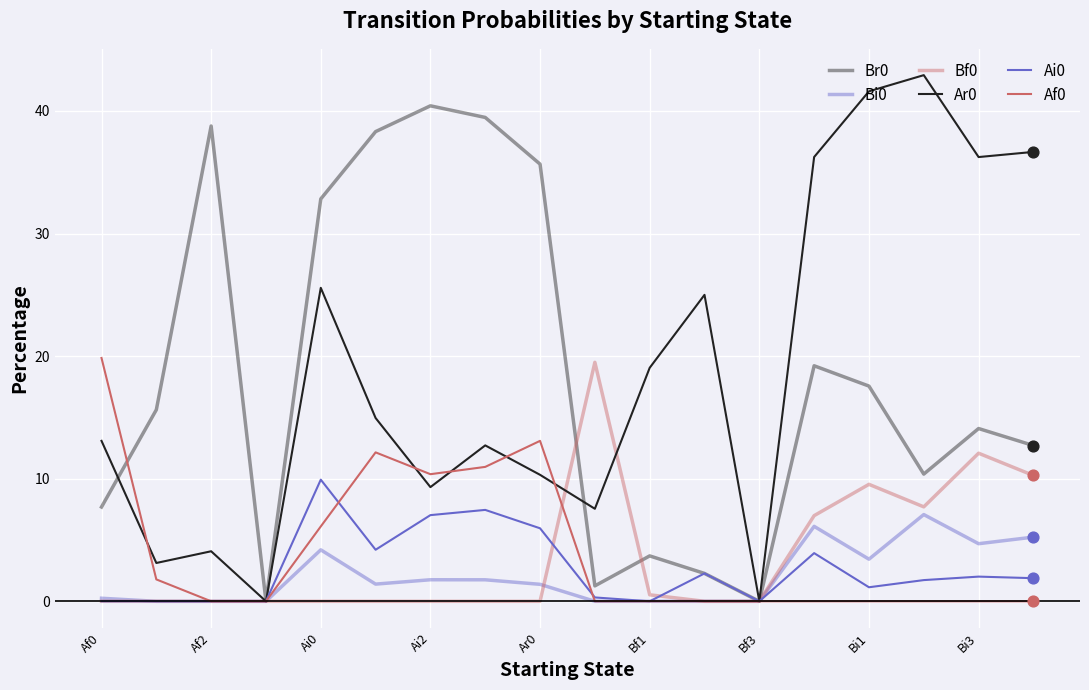

How many lines are shown in the chart?

6